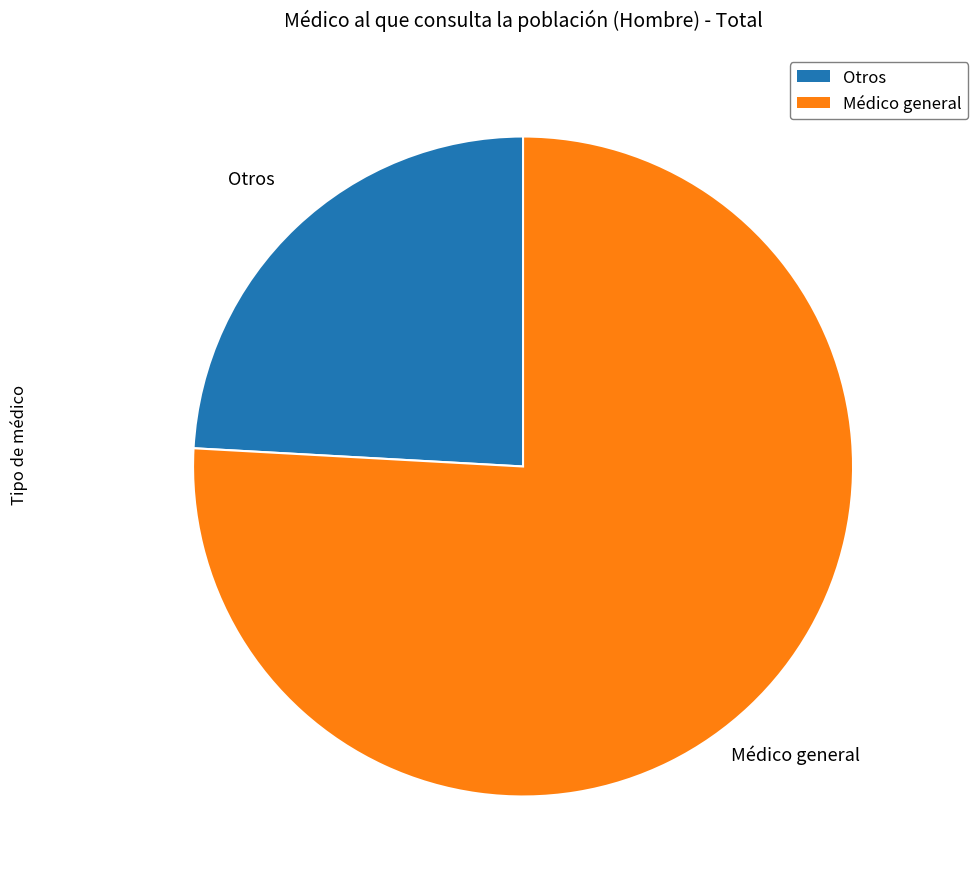

Is there a majority slice in this chart?

Yes